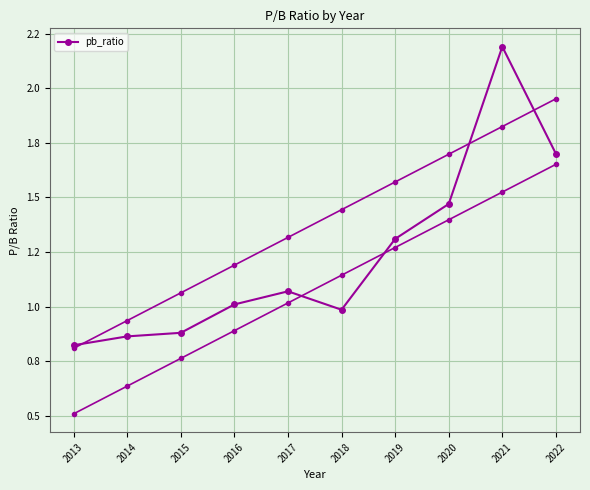

The chart shows a value of 1.0 at 2016. True or false?

True